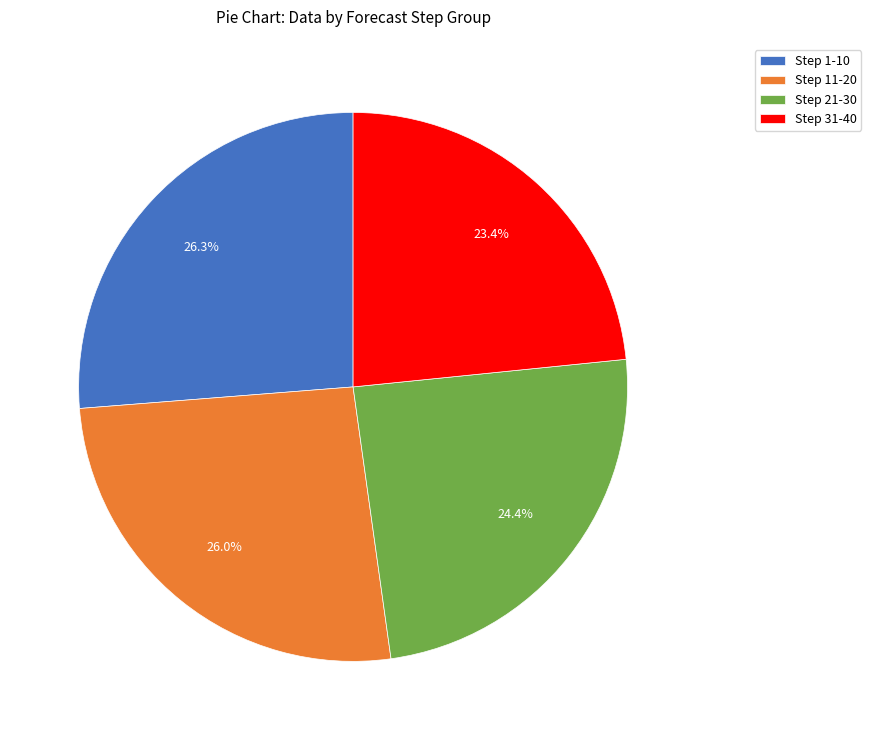

Approximately how many times larger is the value at Step 11-20 compared to Step 21-30?

1.1